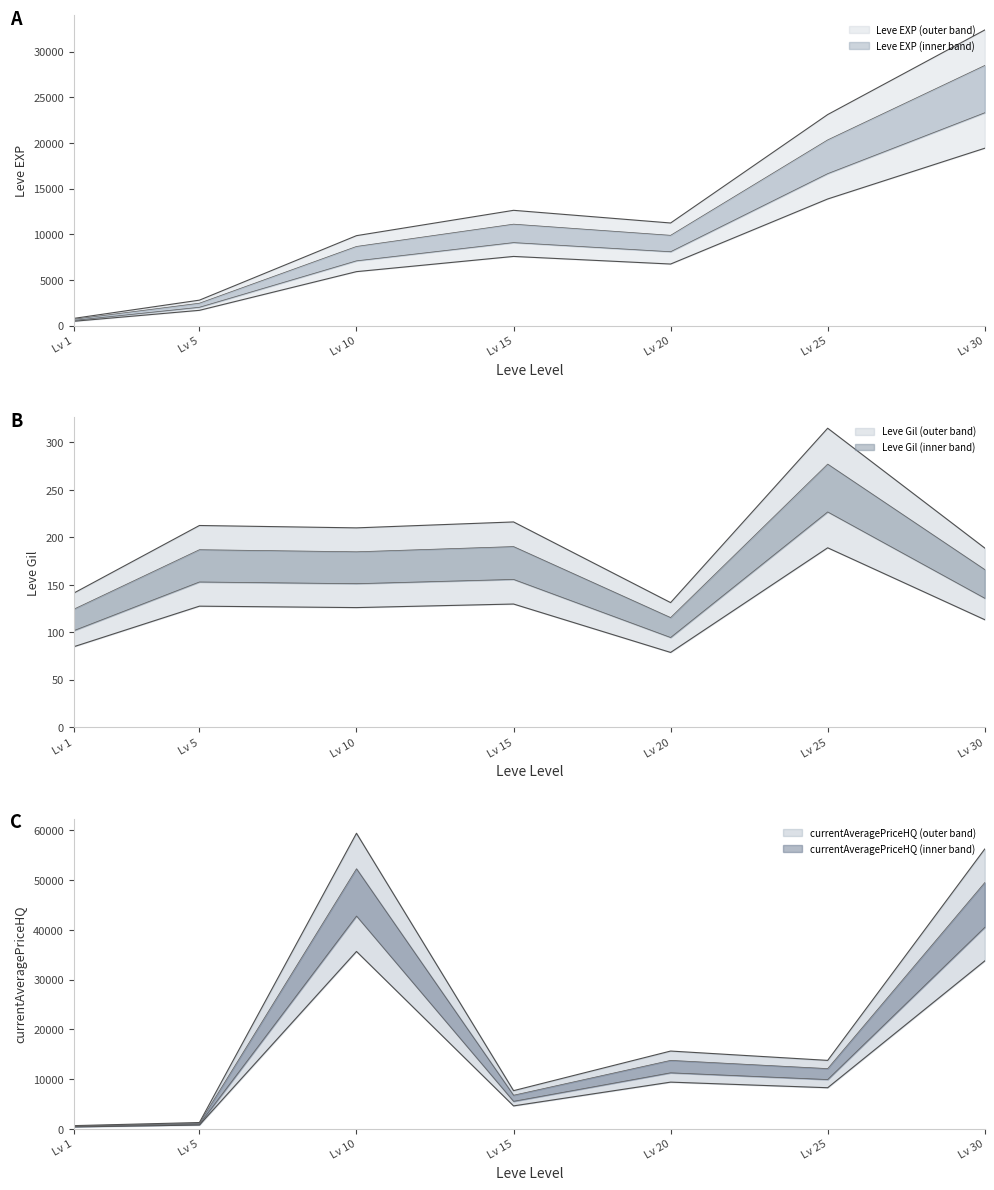

Is it true that Leve Gil equals 166.1 at Lv 30?

True